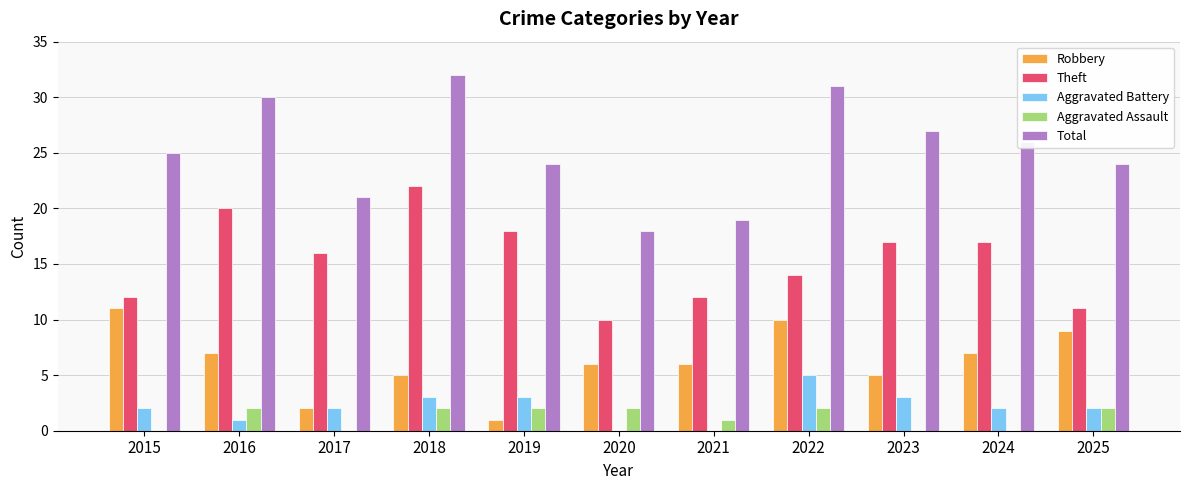

What are all the series names shown in the legend?

Robbery, Theft, Aggravated Battery, Aggravated Assault, Total